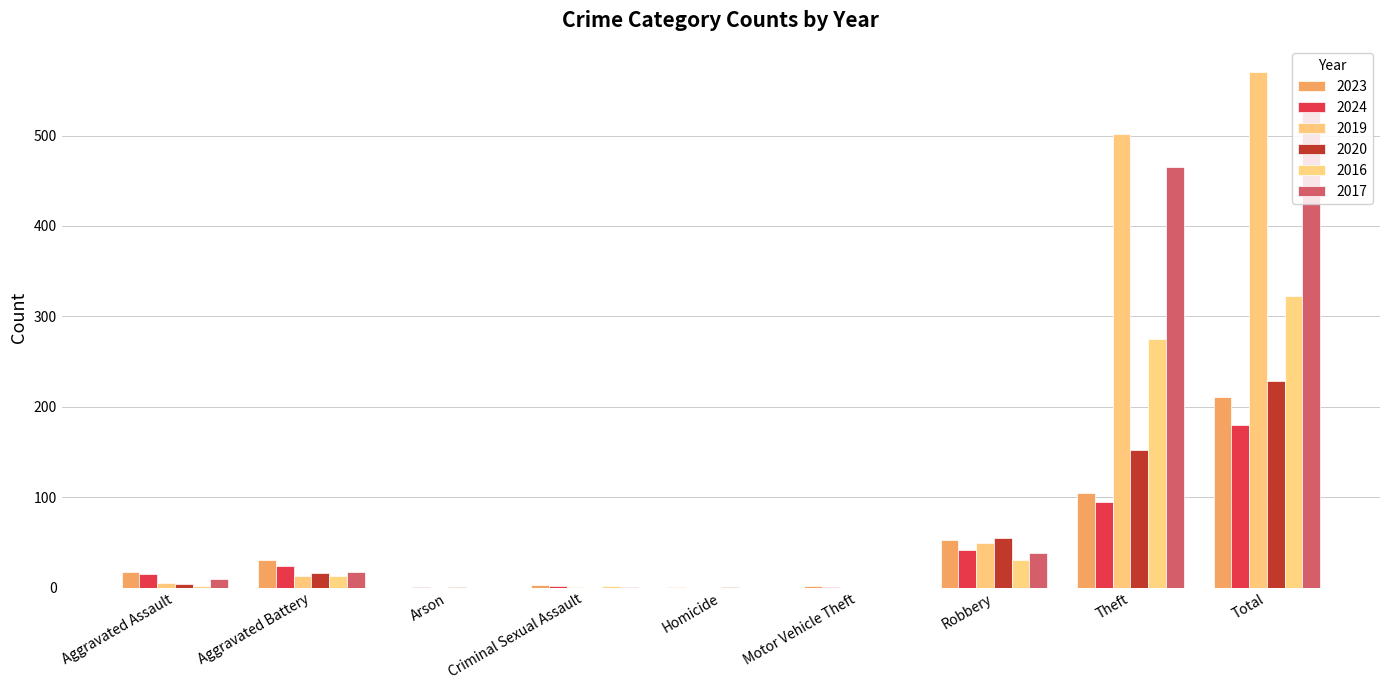

Does the chart contain stacked bars?

No